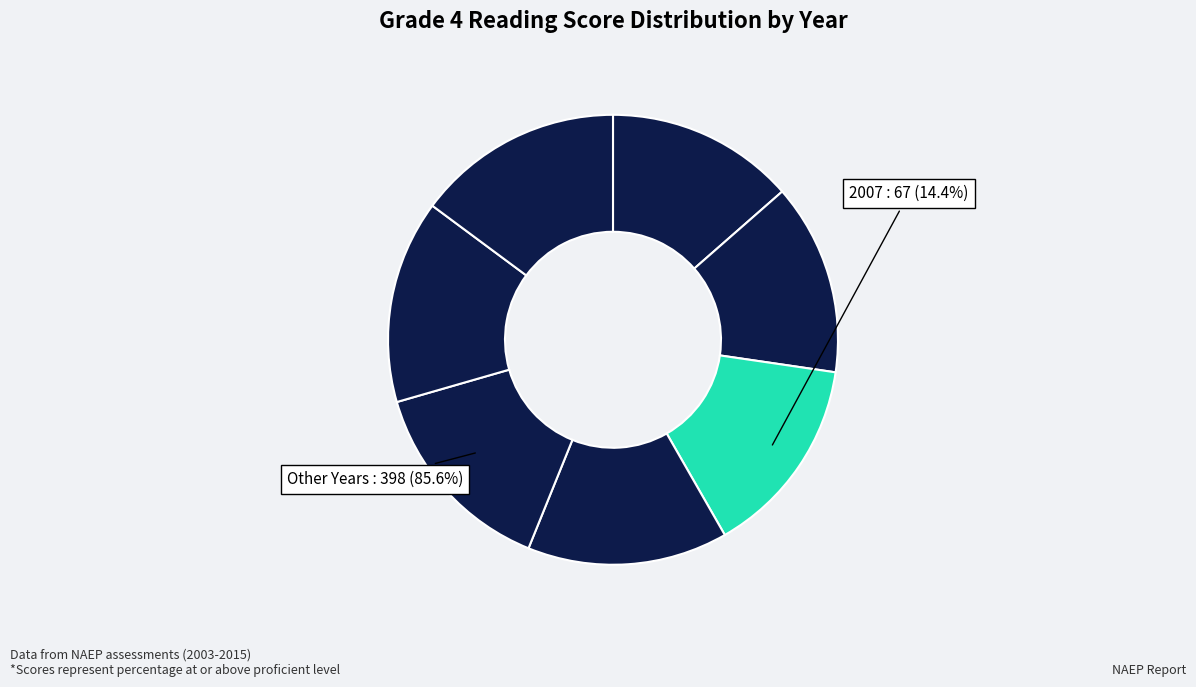

To the nearest percent, what is the difference between the largest and smallest slice percentages?

1%